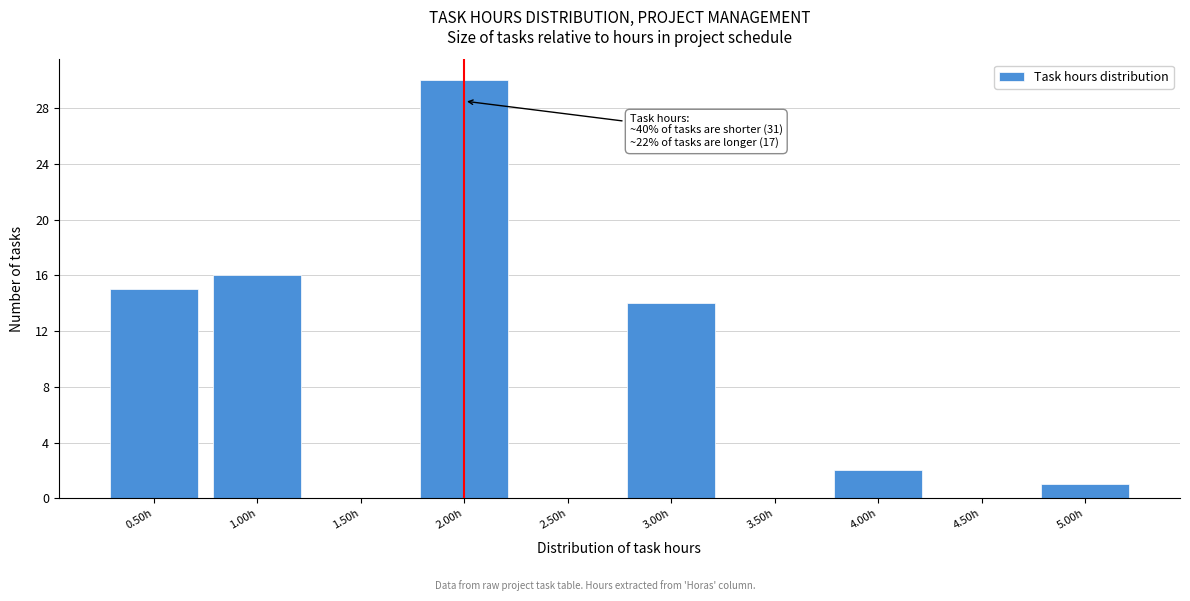

Over which range of the x-axis is the bar tallest?

1.75 to 2.25